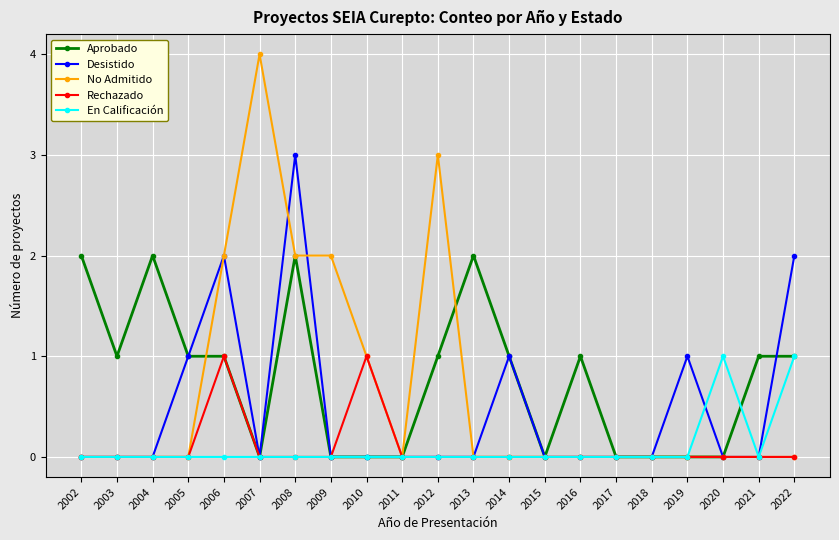

What is the value of the Desistido point at the 18th from the left?

1